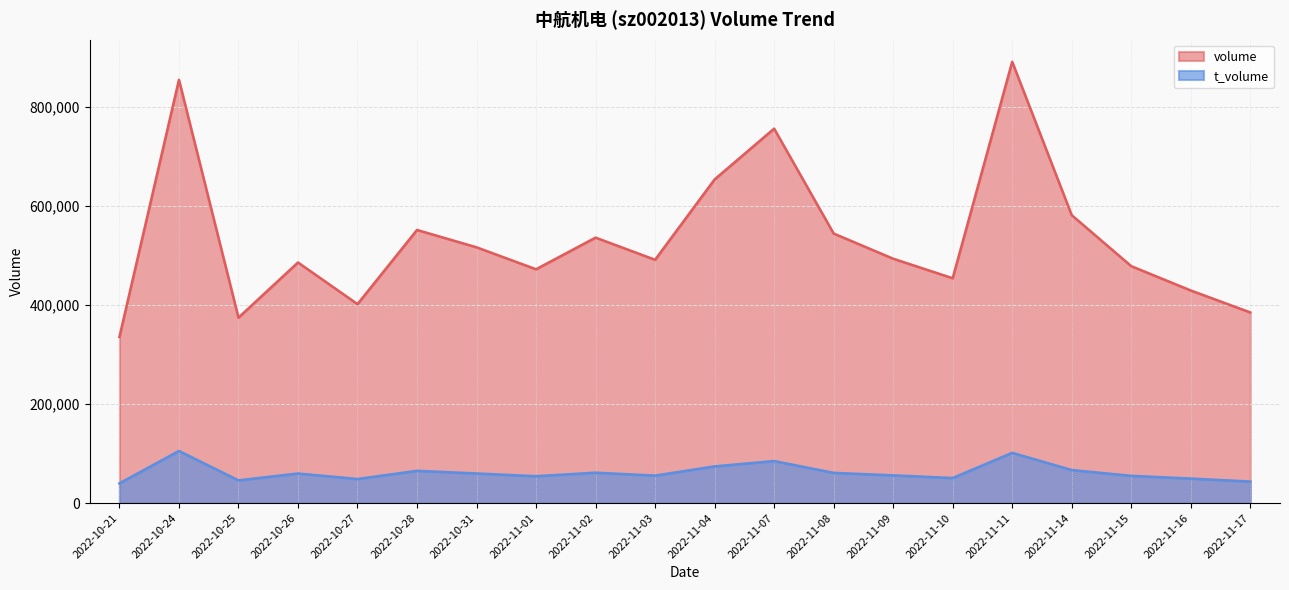

List the labels in order of volume value, smallest first.

2022-10-21, 2022-10-25, 2022-11-17, 2022-10-27, 2022-11-16, 2022-11-10, 2022-11-01, 2022-11-15, 2022-10-26, 2022-11-03, 2022-11-09, 2022-10-31, 2022-11-02, 2022-11-08, 2022-10-28, 2022-11-14, 2022-11-04, 2022-11-07, 2022-10-24, 2022-11-11